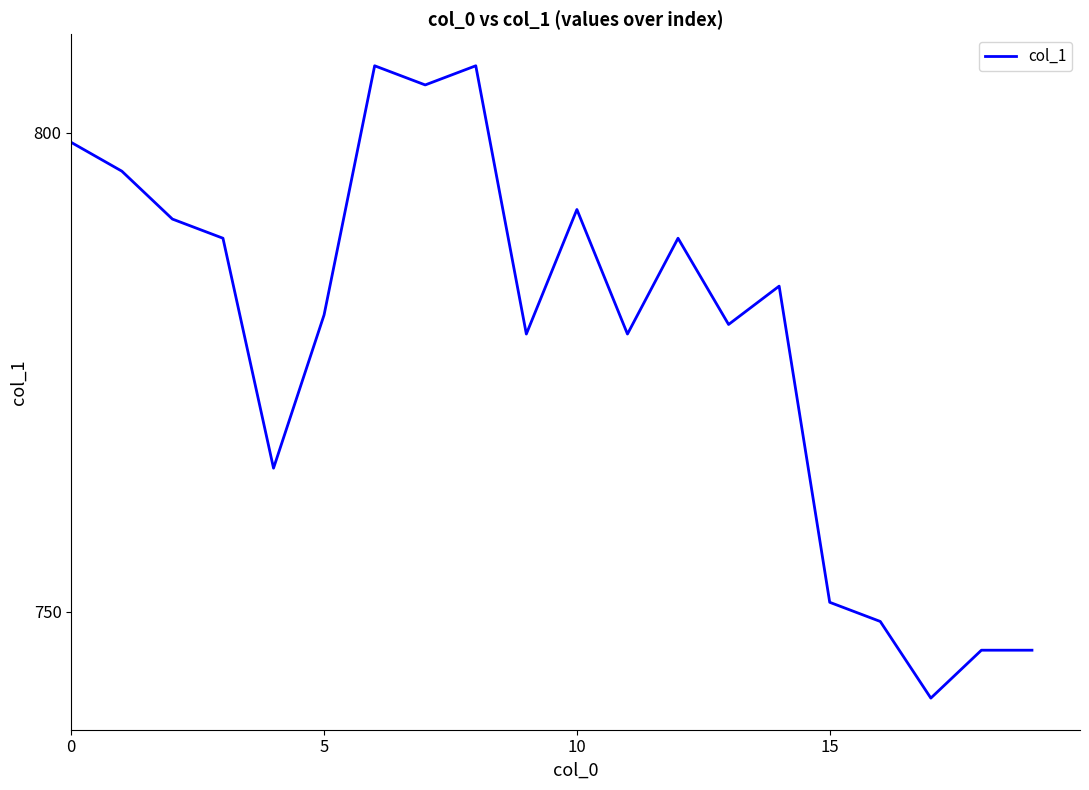

What is the smallest value displayed?

741